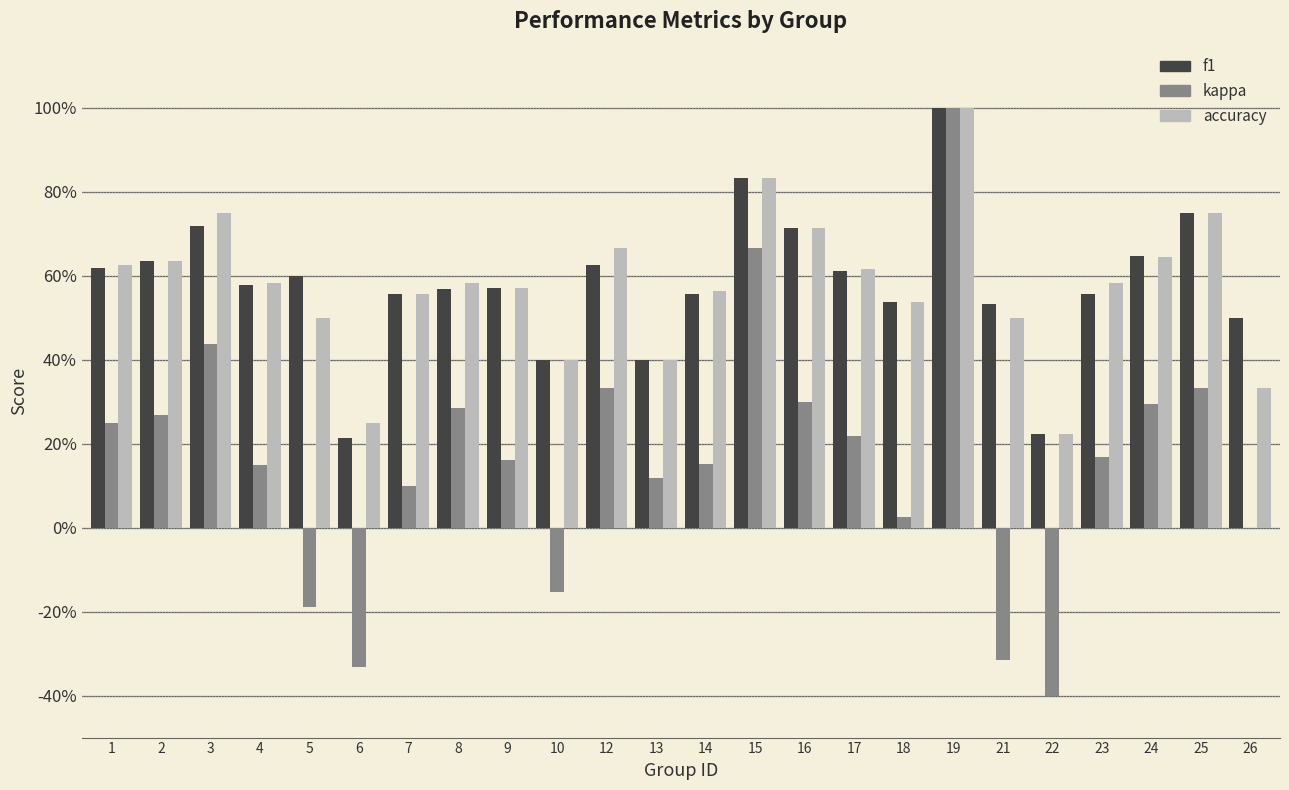

What is the highest value of the kappa series?

1.0